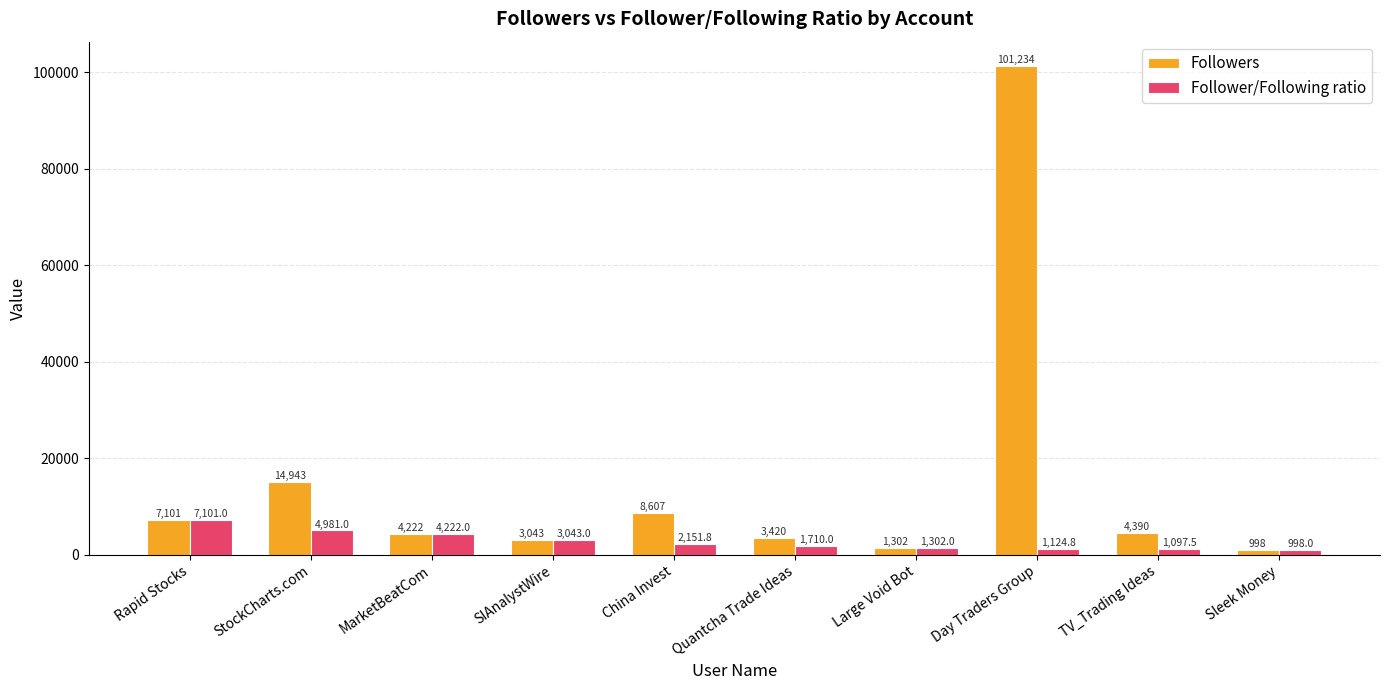

What is the minimum value for Followers?

998.0